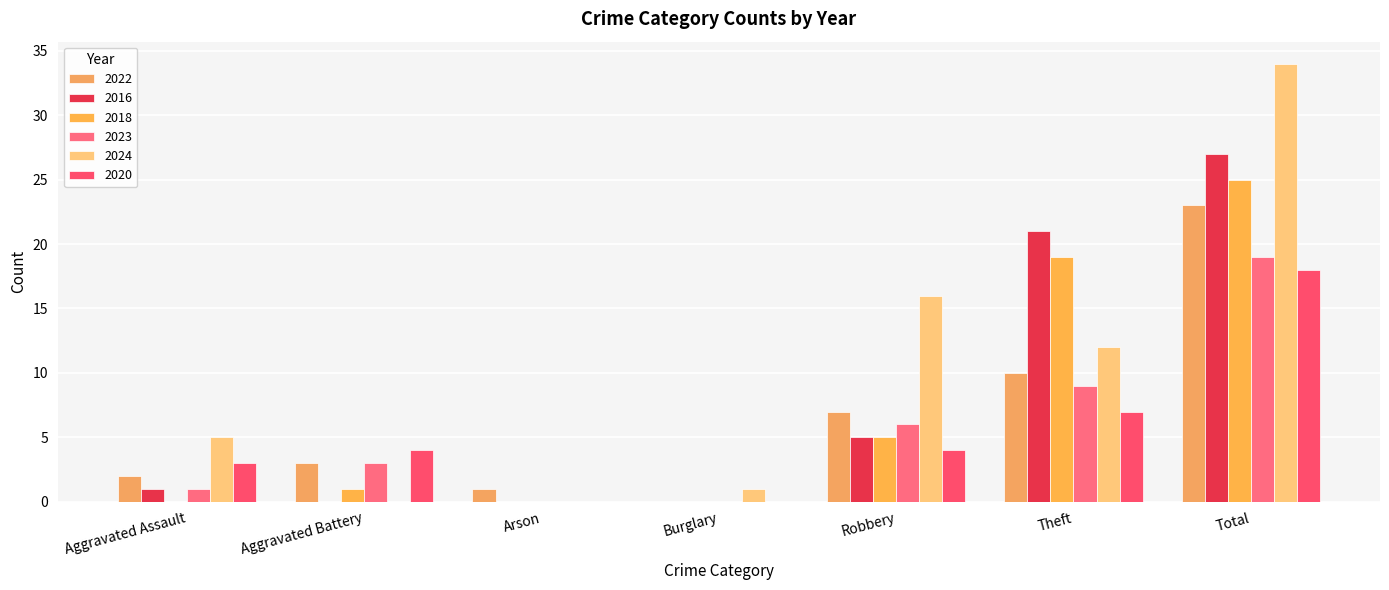

The 2020 series shows 18 at Total. True or false?

True